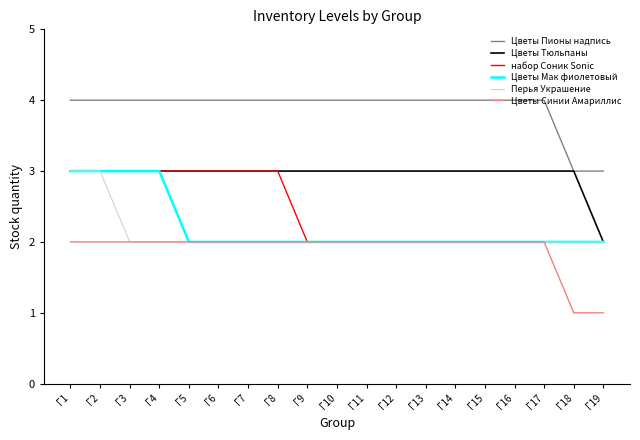

What is the highest value of the Цветы Тюльпаны series?

3